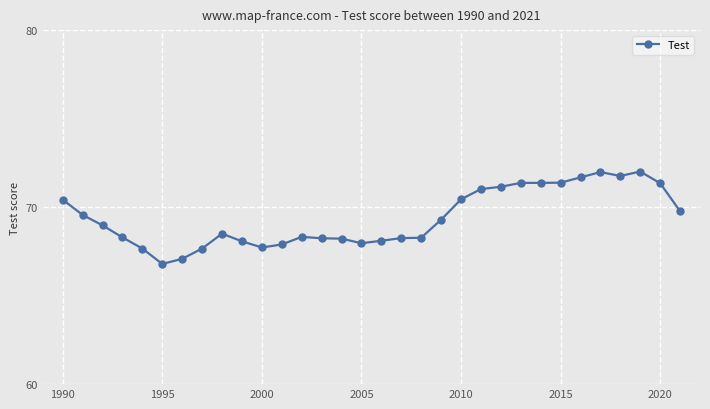

What is the greatest value displayed?

72.0